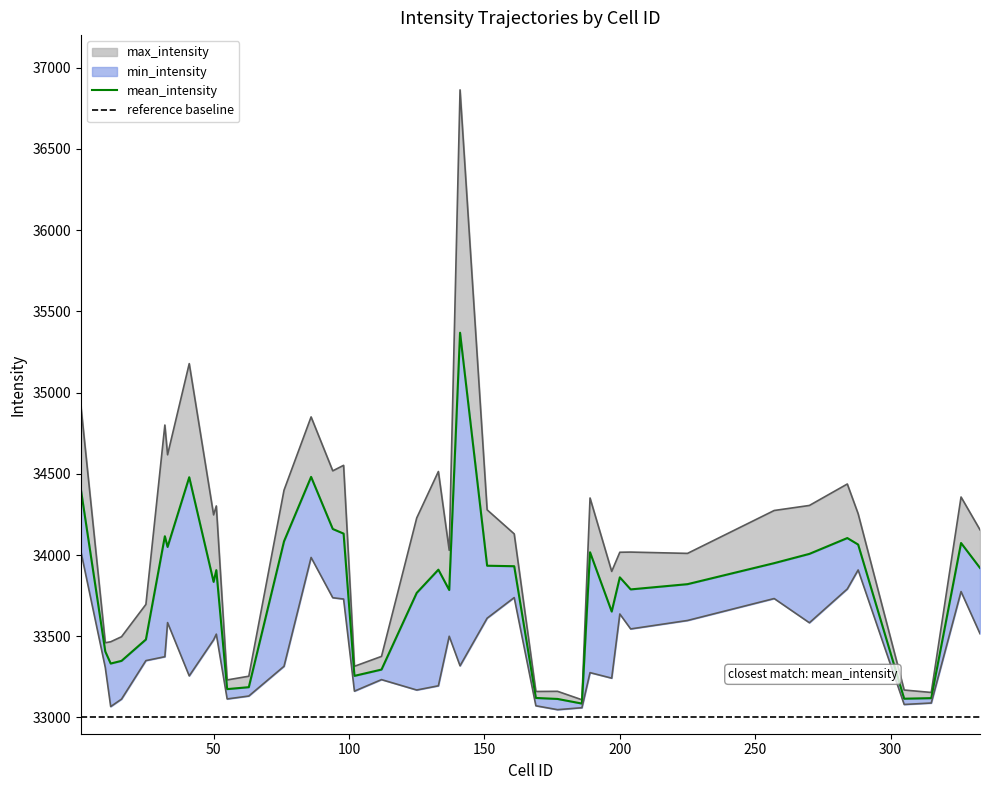

At which category does max_intensity reach its first local valley?

10